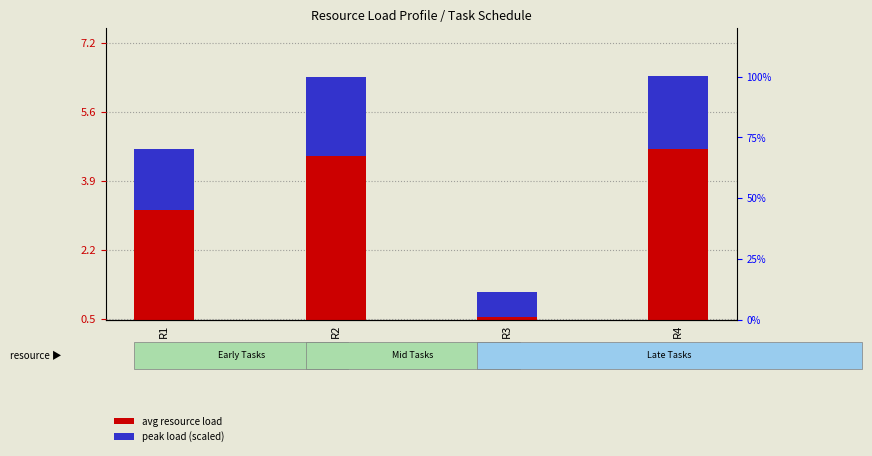

Which series changed the most between R3 and R4?

avg resource load